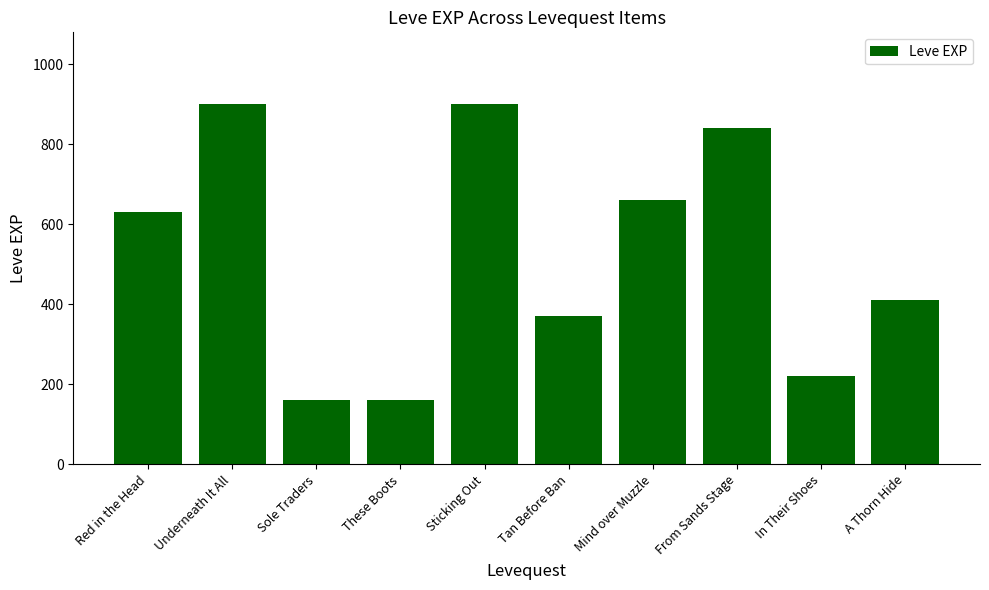

What is the greatest value displayed?

900